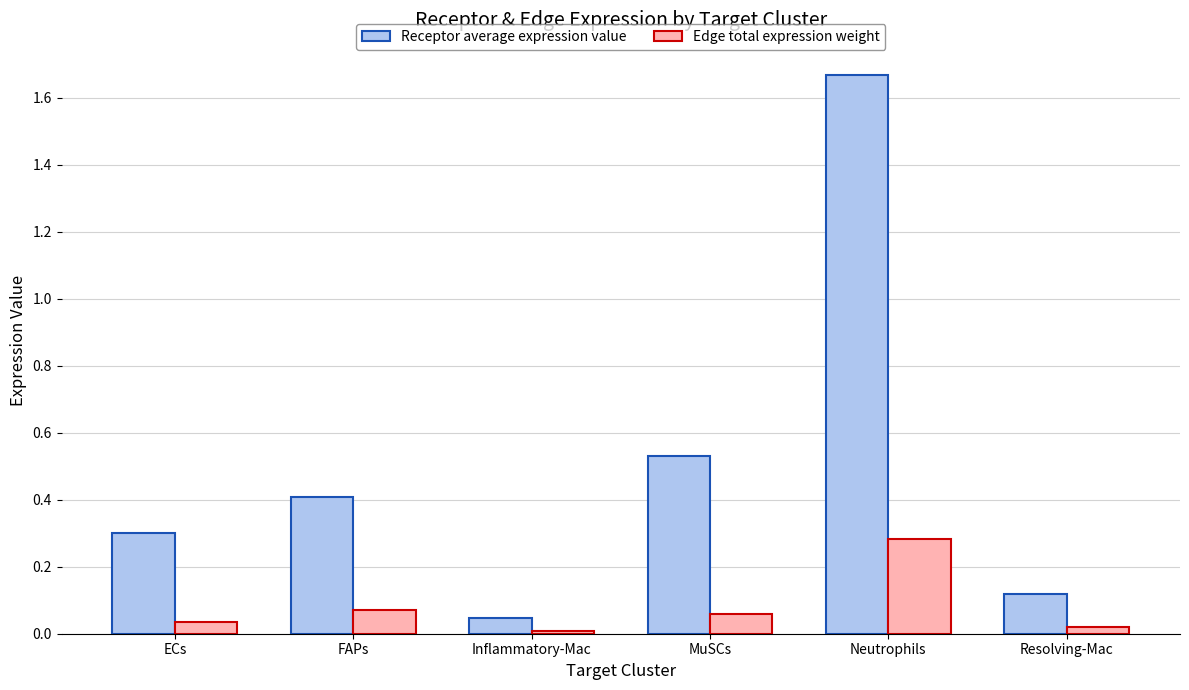

Rank the series by their maximum value, from highest to lowest.

Receptor average expression value, Edge total expression weight